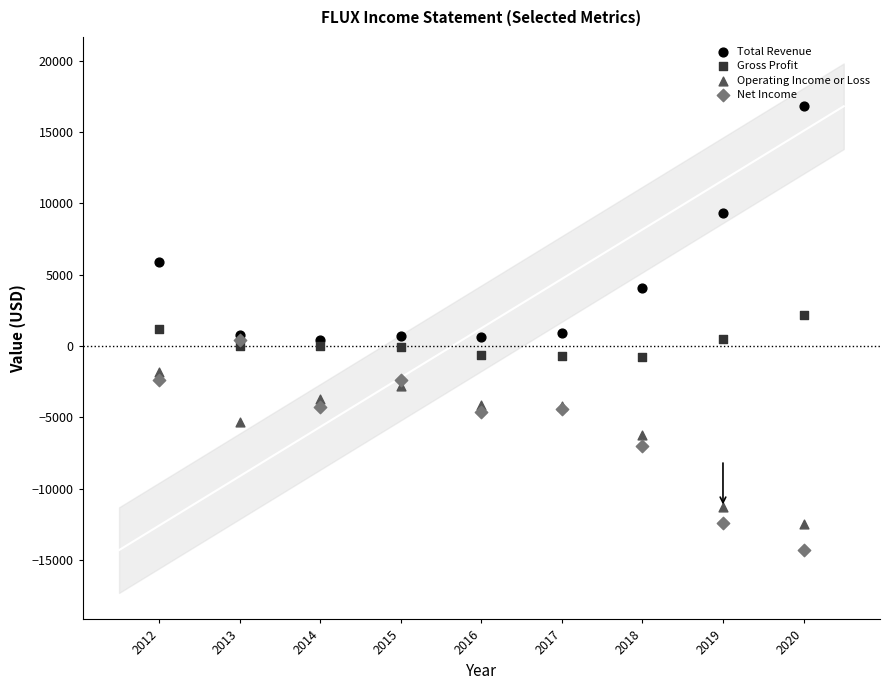

What are all the series names shown in the legend?

Total Revenue, Gross Profit, Operating Income or Loss, Net Income